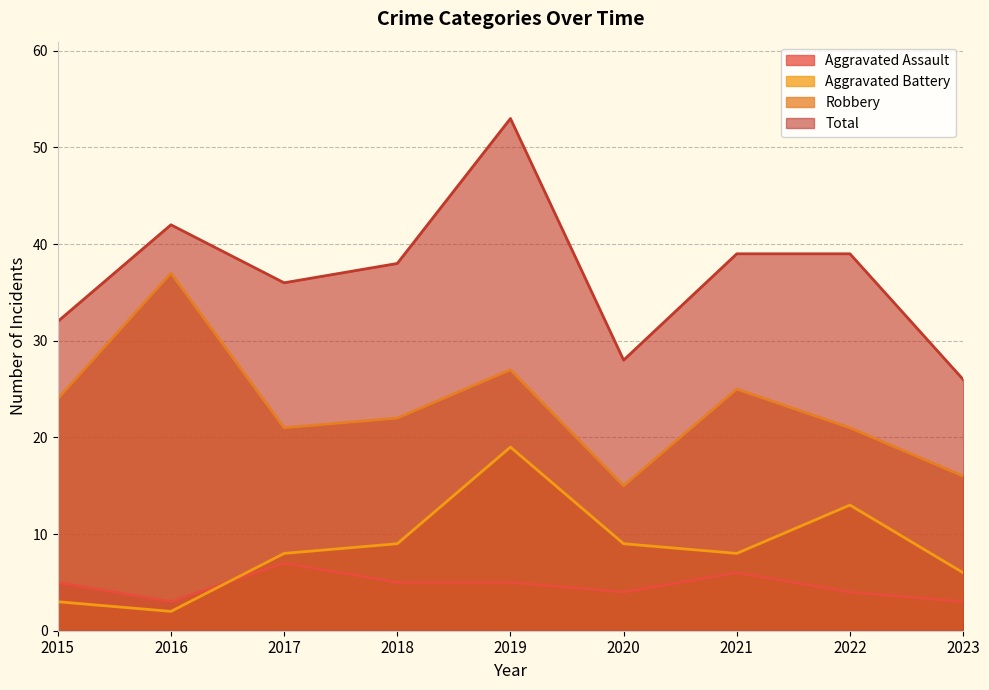

Reading left to right, extract all data points from this chart.

Aggravated Assault: 2015=5	2016=3	2017=7	2018=5	2019=5	2020=4	2021=6	2022=4	2023=3
Aggravated Battery: 2015=3	2016=2	2017=8	2018=9	2019=19	2020=9	2021=8	2022=13	2023=6
Robbery: 2015=24	2016=37	2017=21	2018=22	2019=27	2020=15	2021=25	2022=21	2023=16
Total: 2015=32	2016=42	2017=36	2018=38	2019=53	2020=28	2021=39	2022=39	2023=26